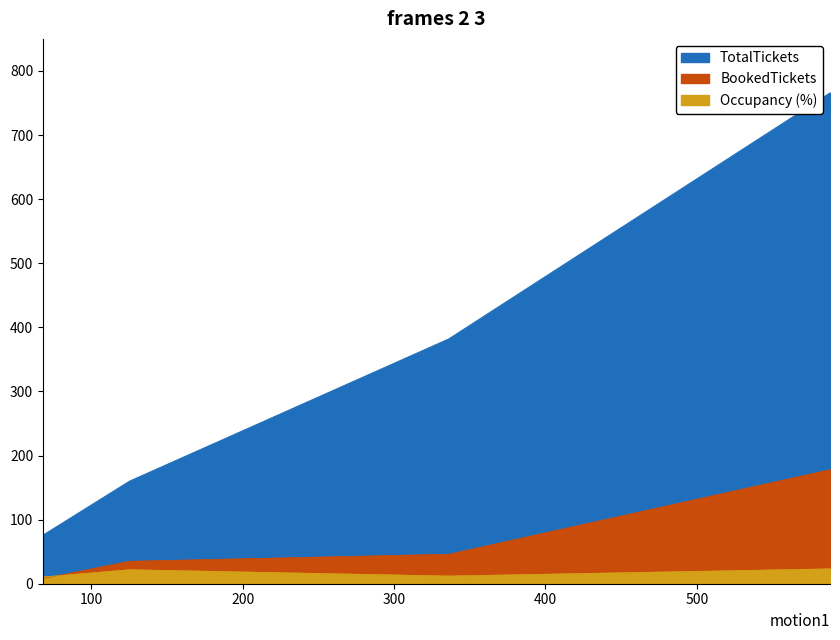

Is it true that BookedTickets equals 13.3 at Cinepolis VIP Centre Square Mall Kochi?

False